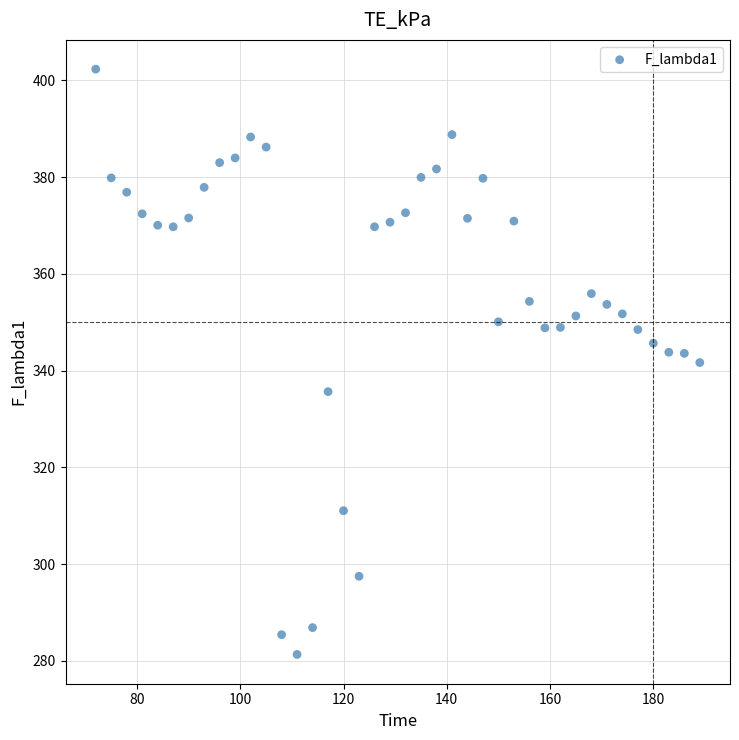

What is the range of X values (max minus min)?

117.0